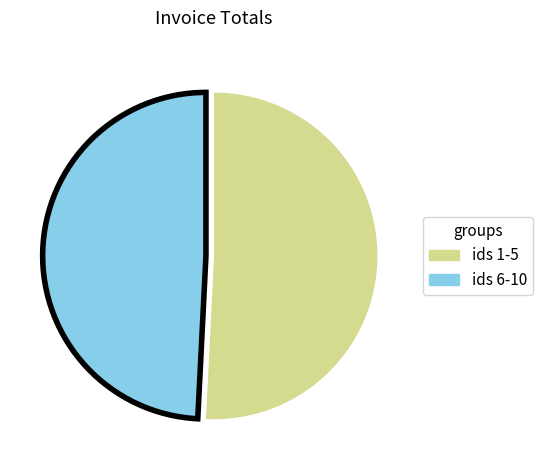

Do ids 1-5 and ids 6-10 together represent more than half of the pie?

Yes